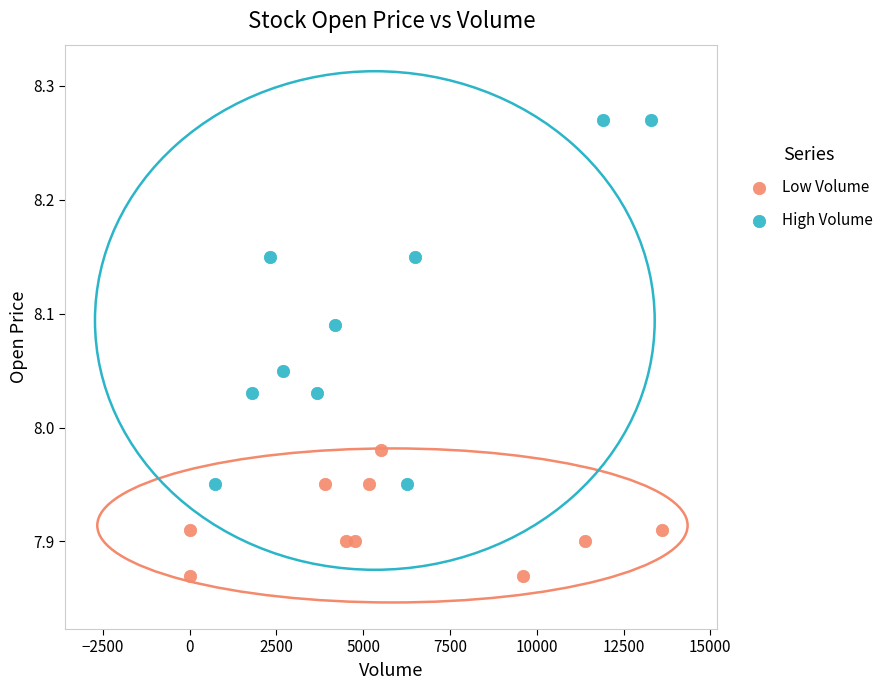

Which series contains the lowest Y value?

Low Volume